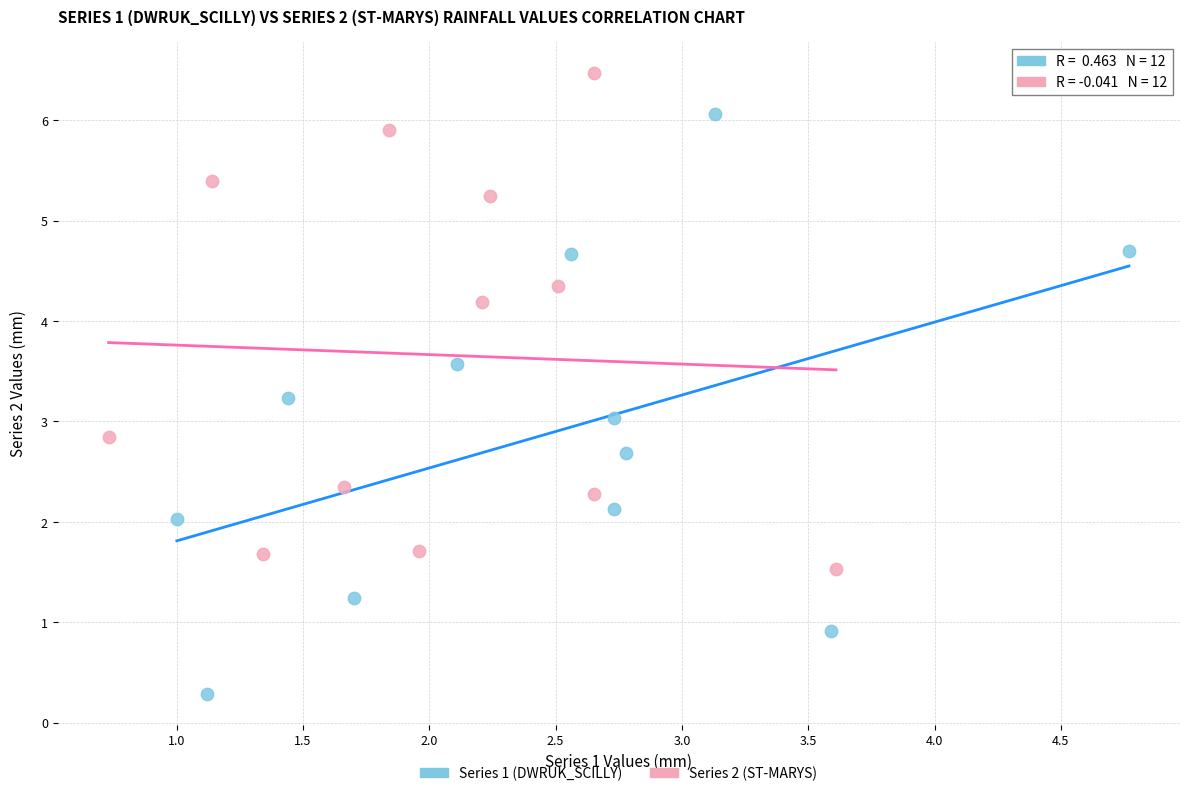

Which series contains the lowest Y value?

Series 1 (DWRUK_SCILLY)